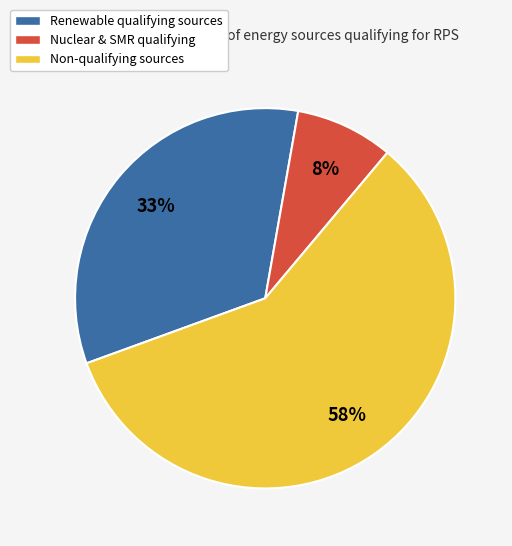

Which slice is the smallest?

small modular reactor